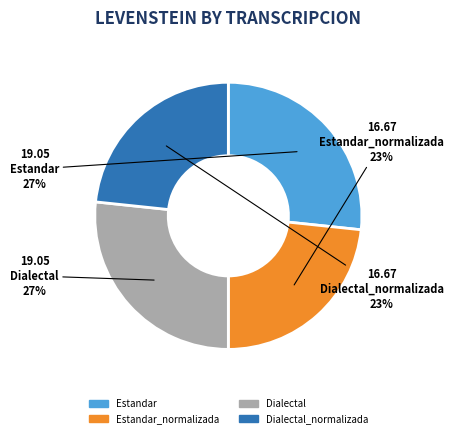

To the nearest percent, what is the average slice percentage?

25%